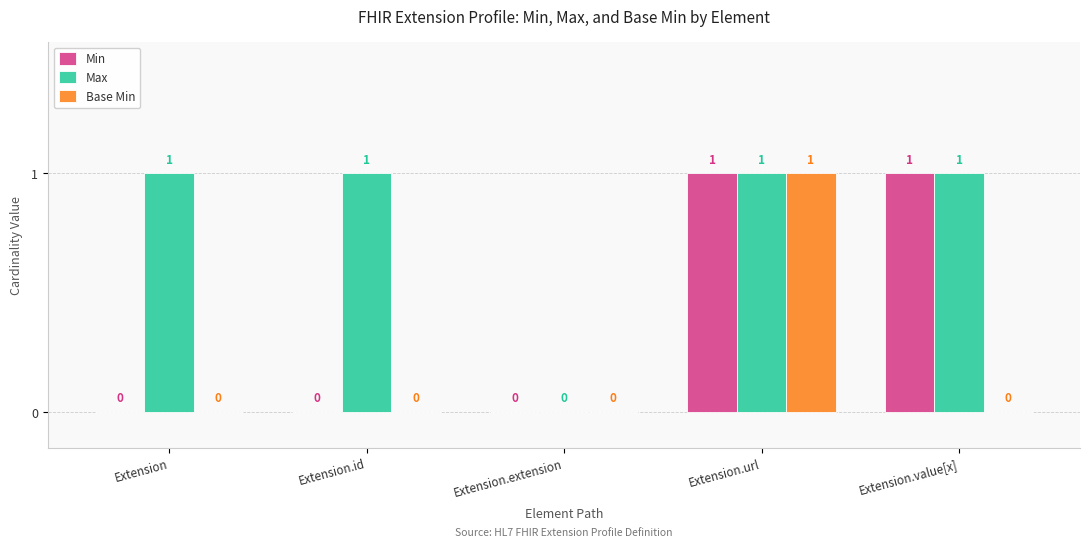

How many Min values are between 0 and 1?

5